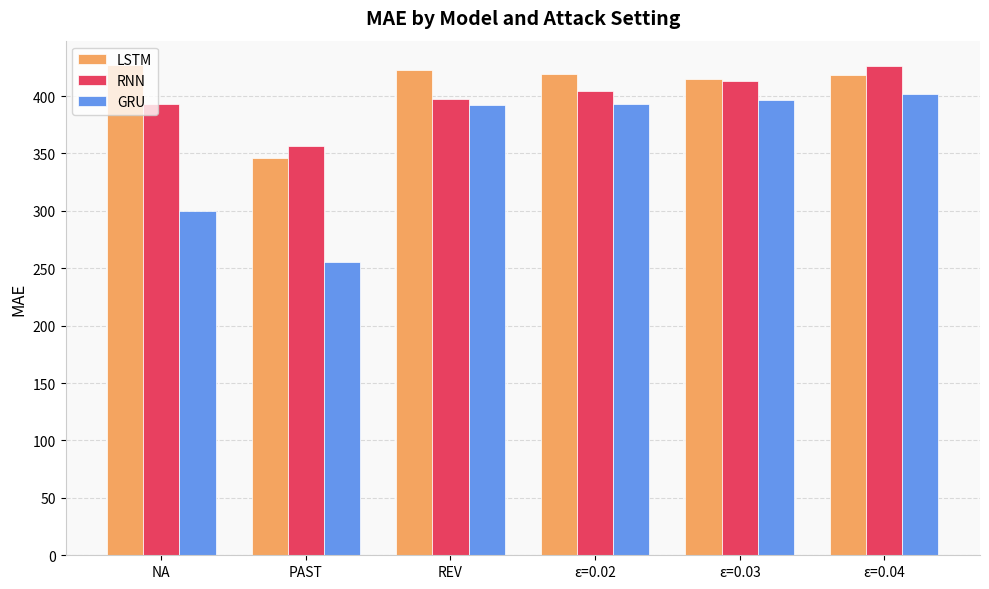

How many data points in GRU are less than 393?

3